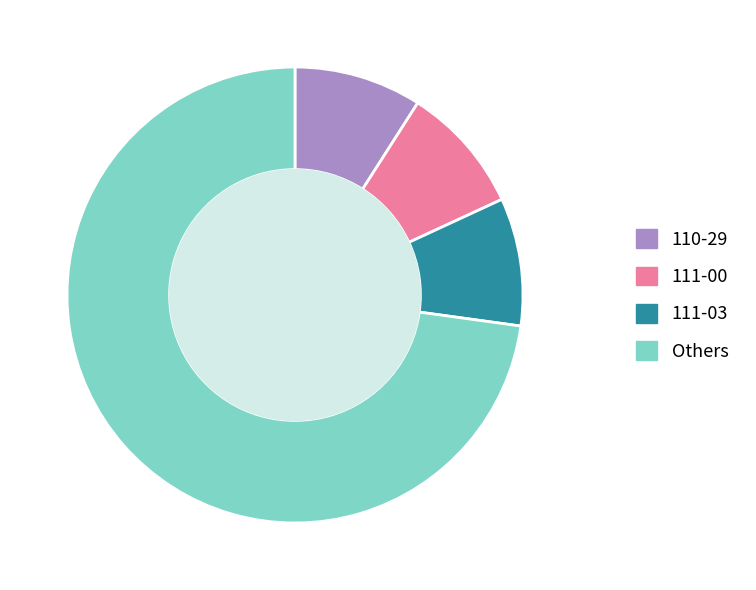

How many slices are in this pie chart?

4